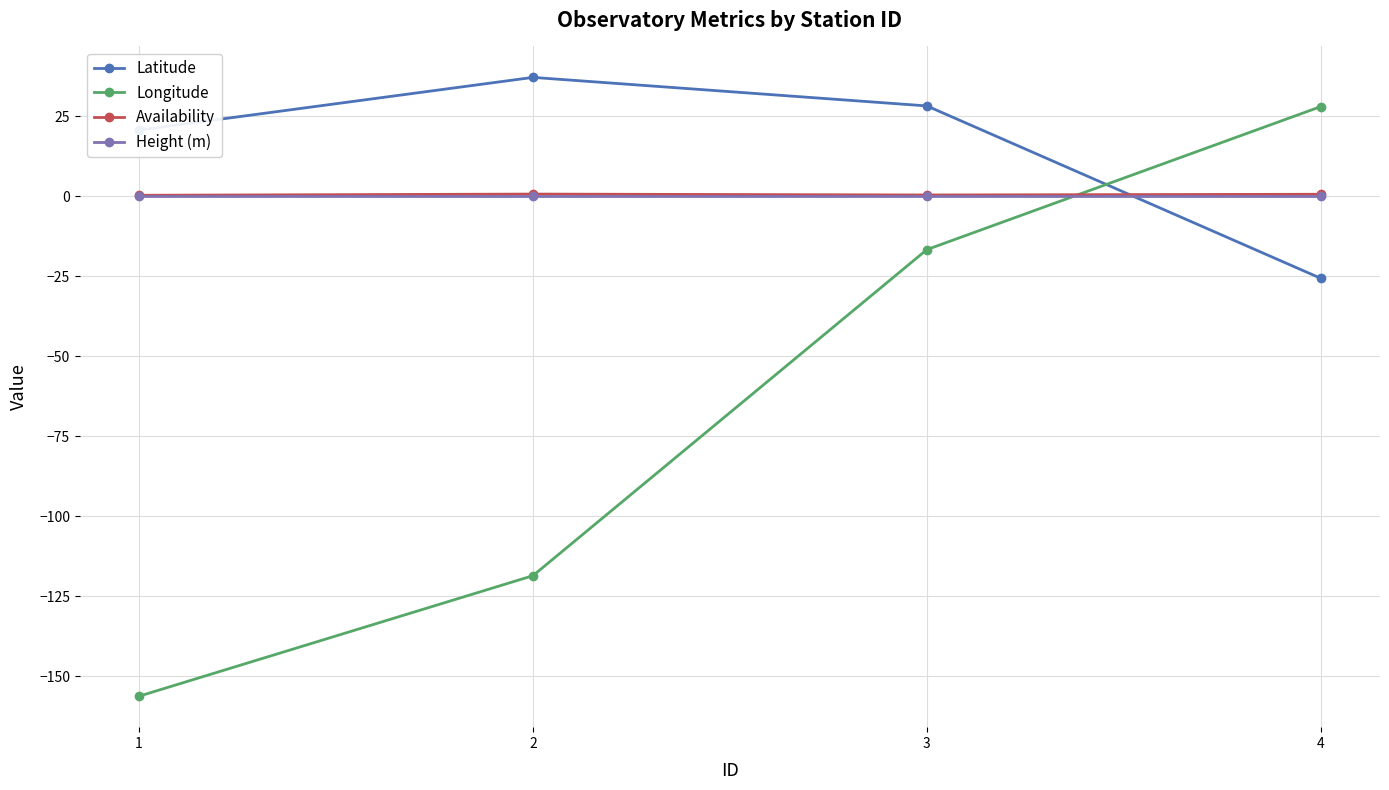

List the labels in order of Latitude value, largest first.

2, 3, 1, 4